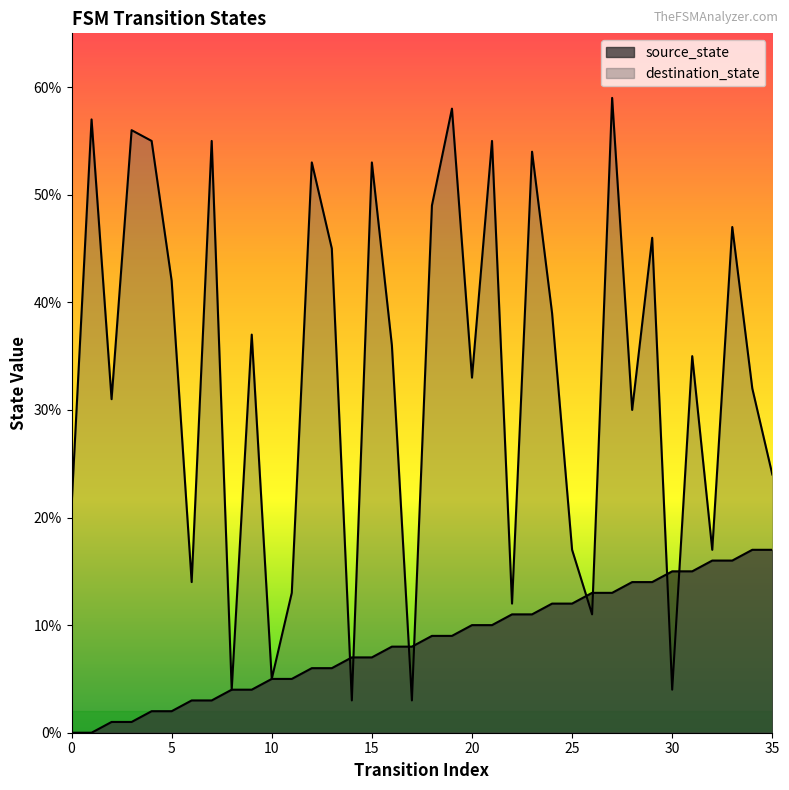

Between 11 and 31, which series saw the biggest shift?

destination_state